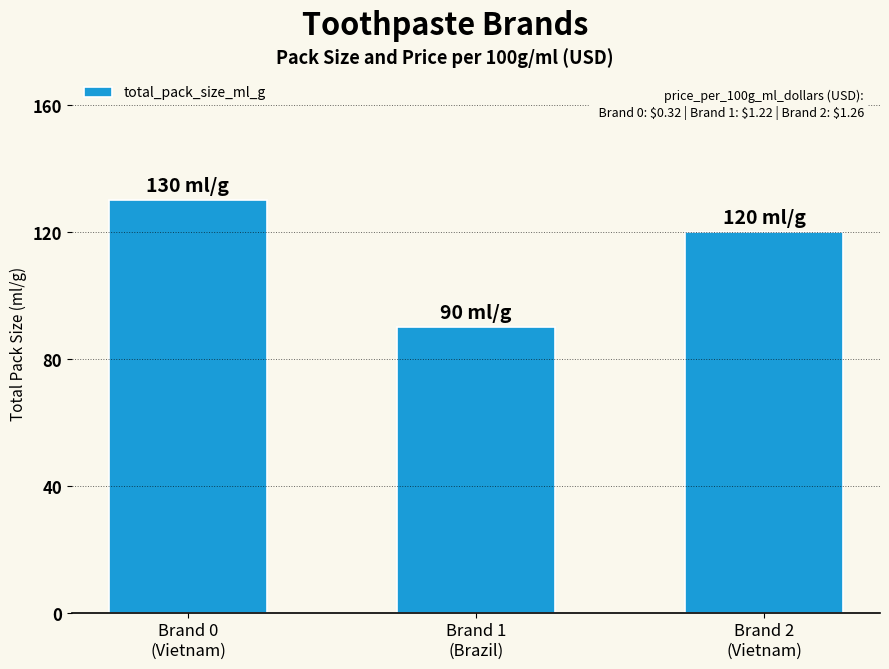

What is the sum of the values at Brand 0
(Vietnam) and Brand 2
(Vietnam)?

250